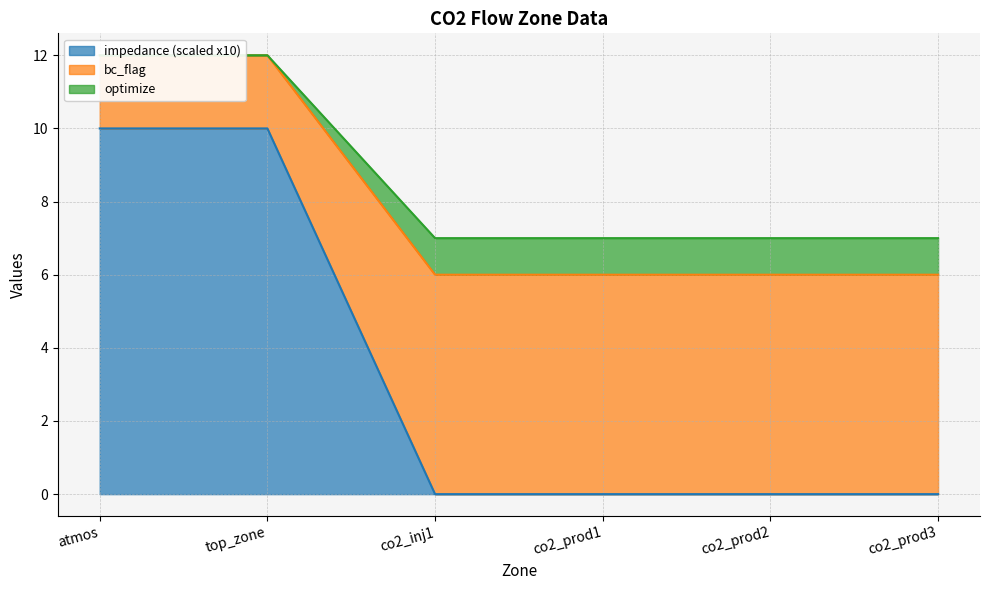

True or false: optimize has more than 1 points higher than both neighbors.

False